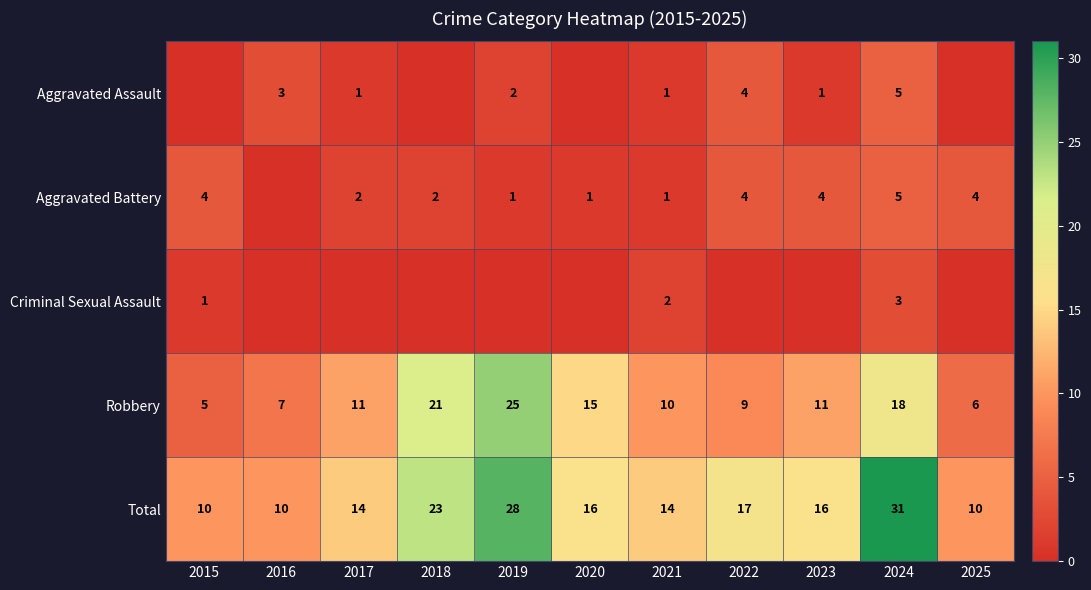

What value does the Robbery series have at 2024, to the nearest 10?

20